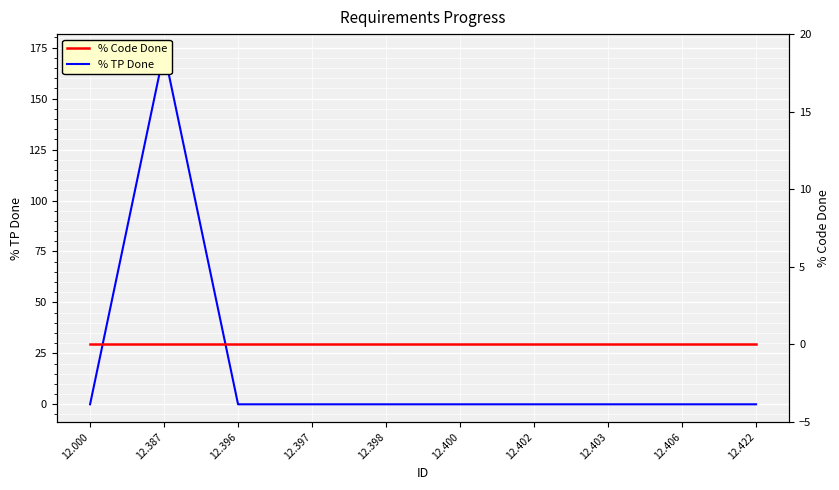

In % TP Done, how many points are higher than both neighbors (excluding endpoints)?

1